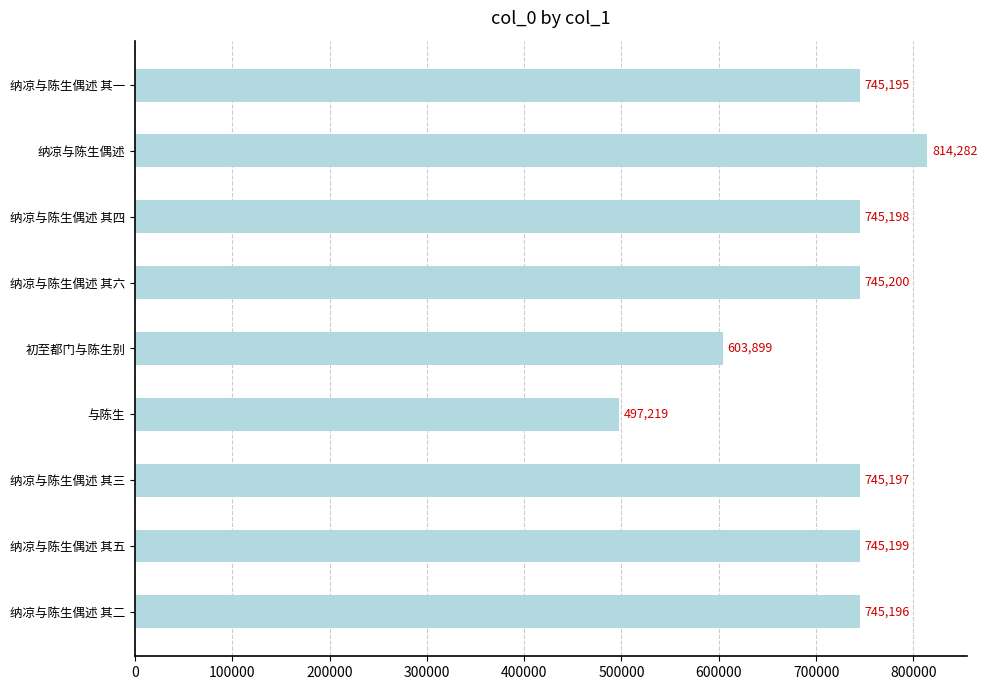

At which category does the chart reach its minimum across all series?

与陈生